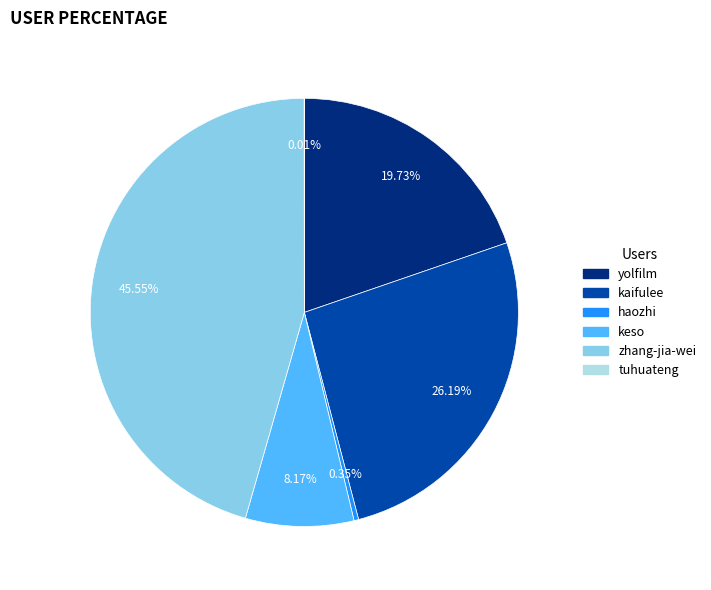

Combined, do kaifulee and keso account for over 50%?

No